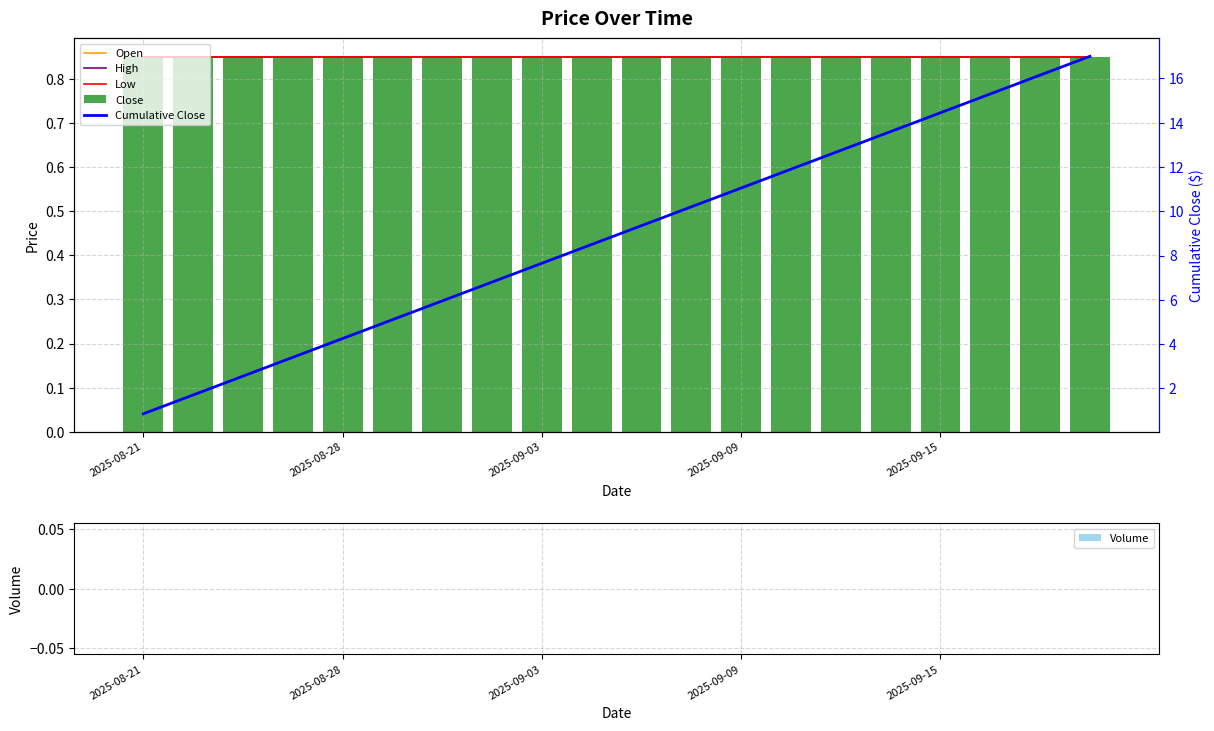

Which category has the highest value in the Close series?

2025-08-21